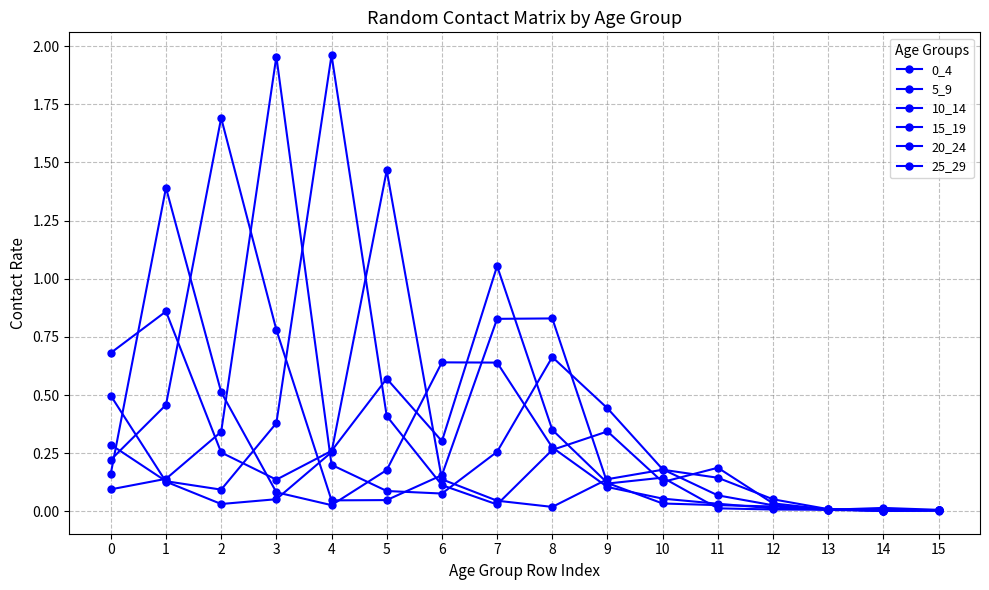

Between 8 and 12, which series saw the biggest shift?

10_14